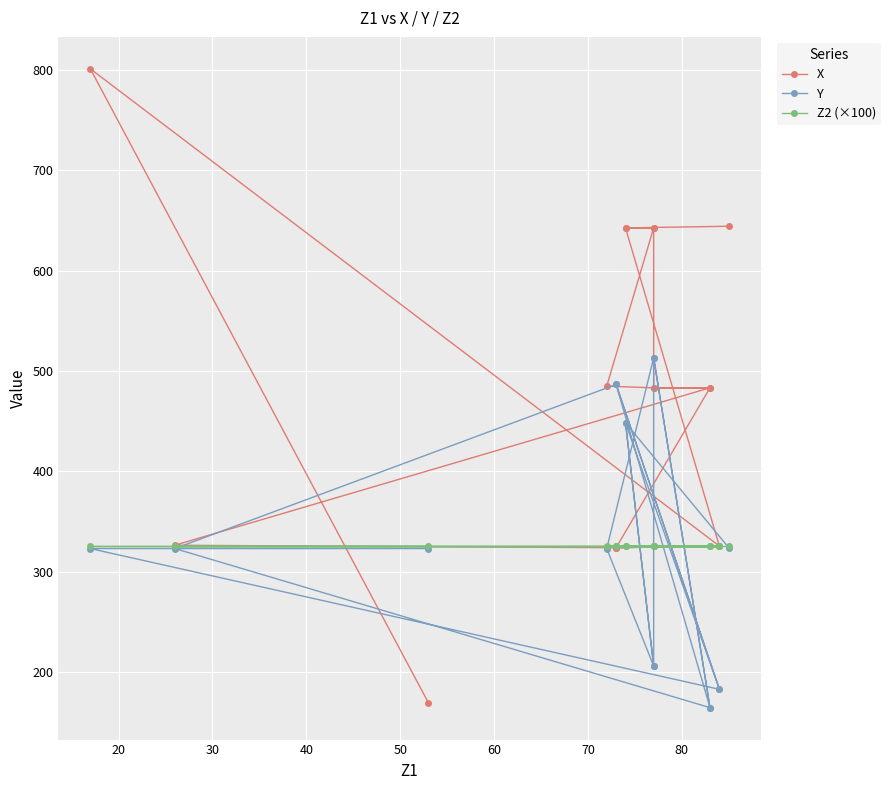

What is the minimum value shown in the chart?

164.4